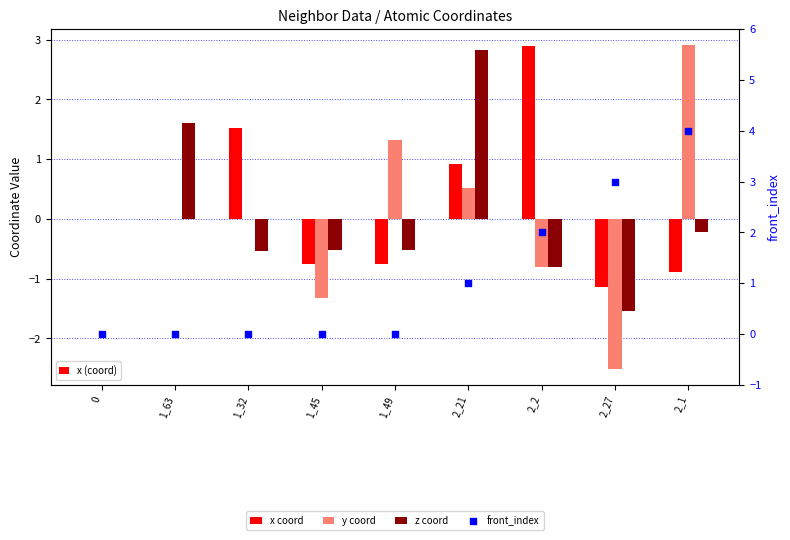

What are all the series names shown in the legend?

x, y, z, front_index